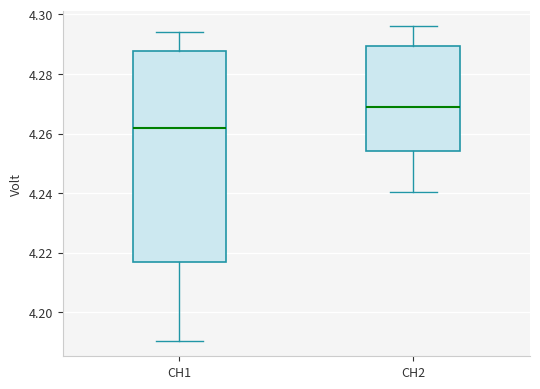

Which box's median line is the lowest?

CH1